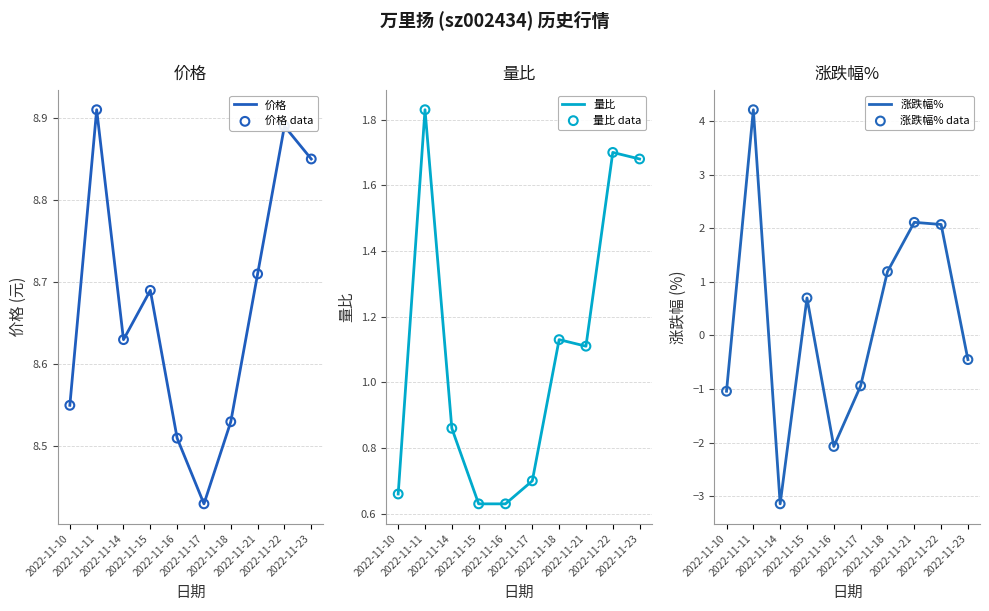

Which series contains the lowest Y value?

涨跌幅%